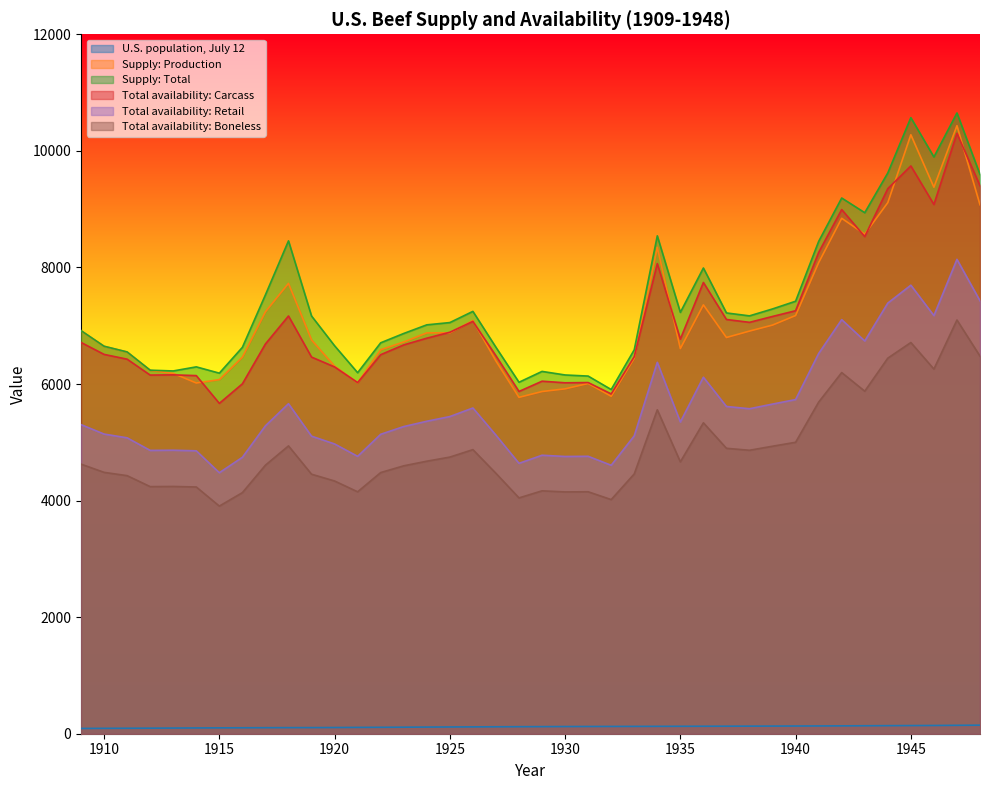

What is the spread (max minus min) of values at 1912?

6141.7